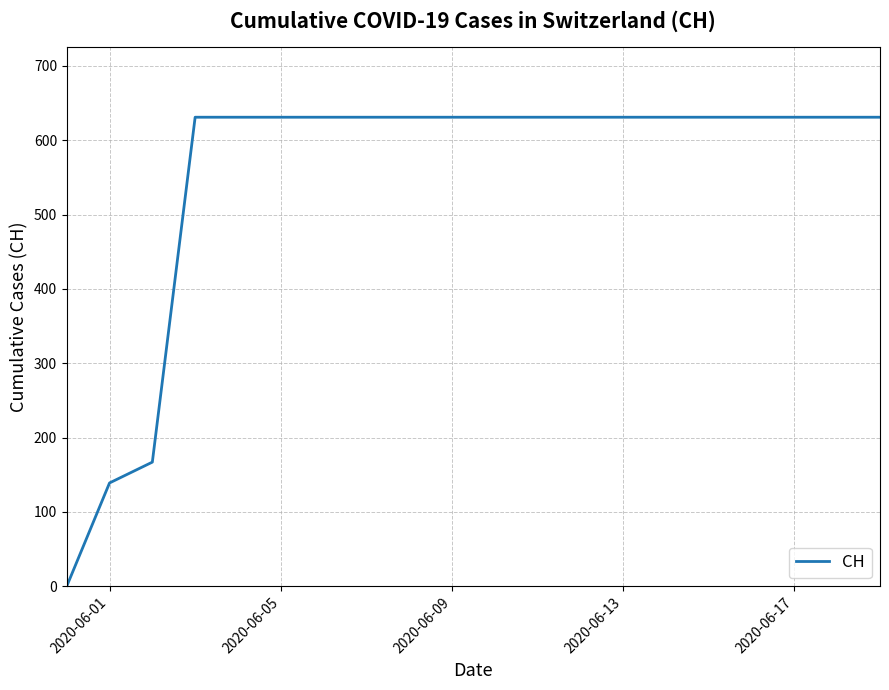

What is the difference between the maximum and minimum values?

631